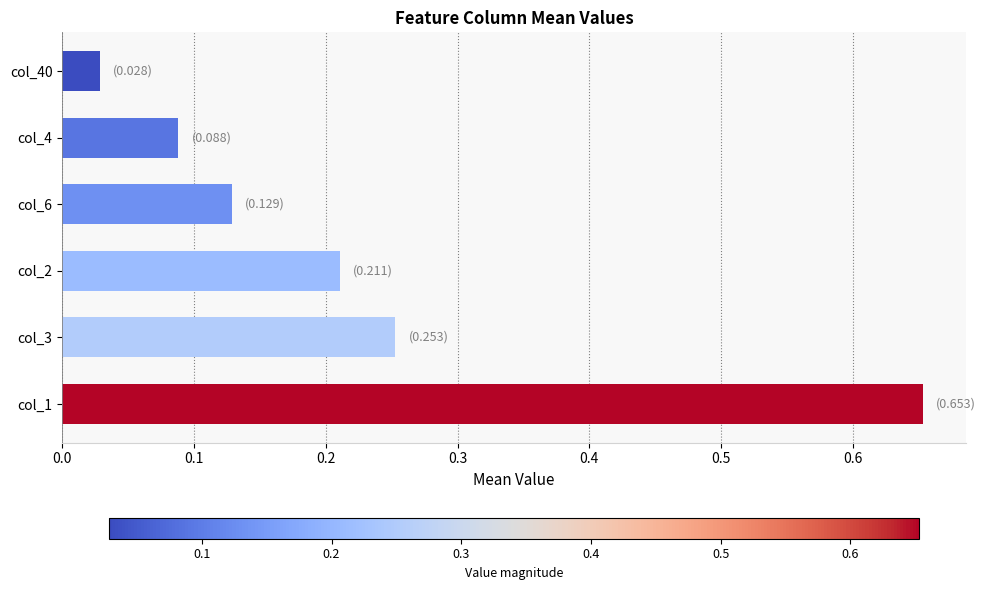

True or false: the data shows 0.2 at col_6.

False